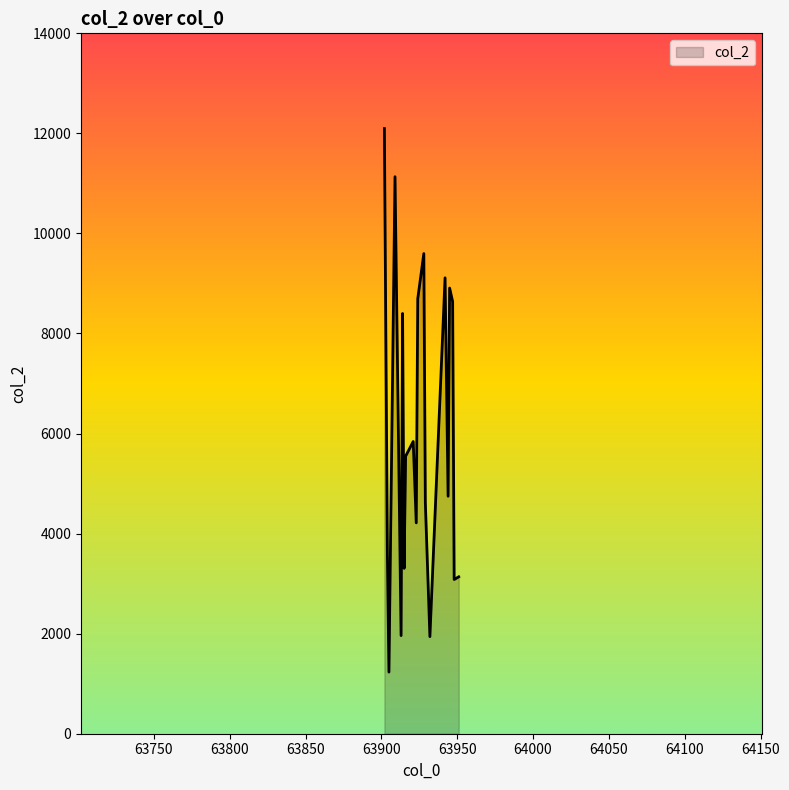

How many lines are shown in the chart?

1